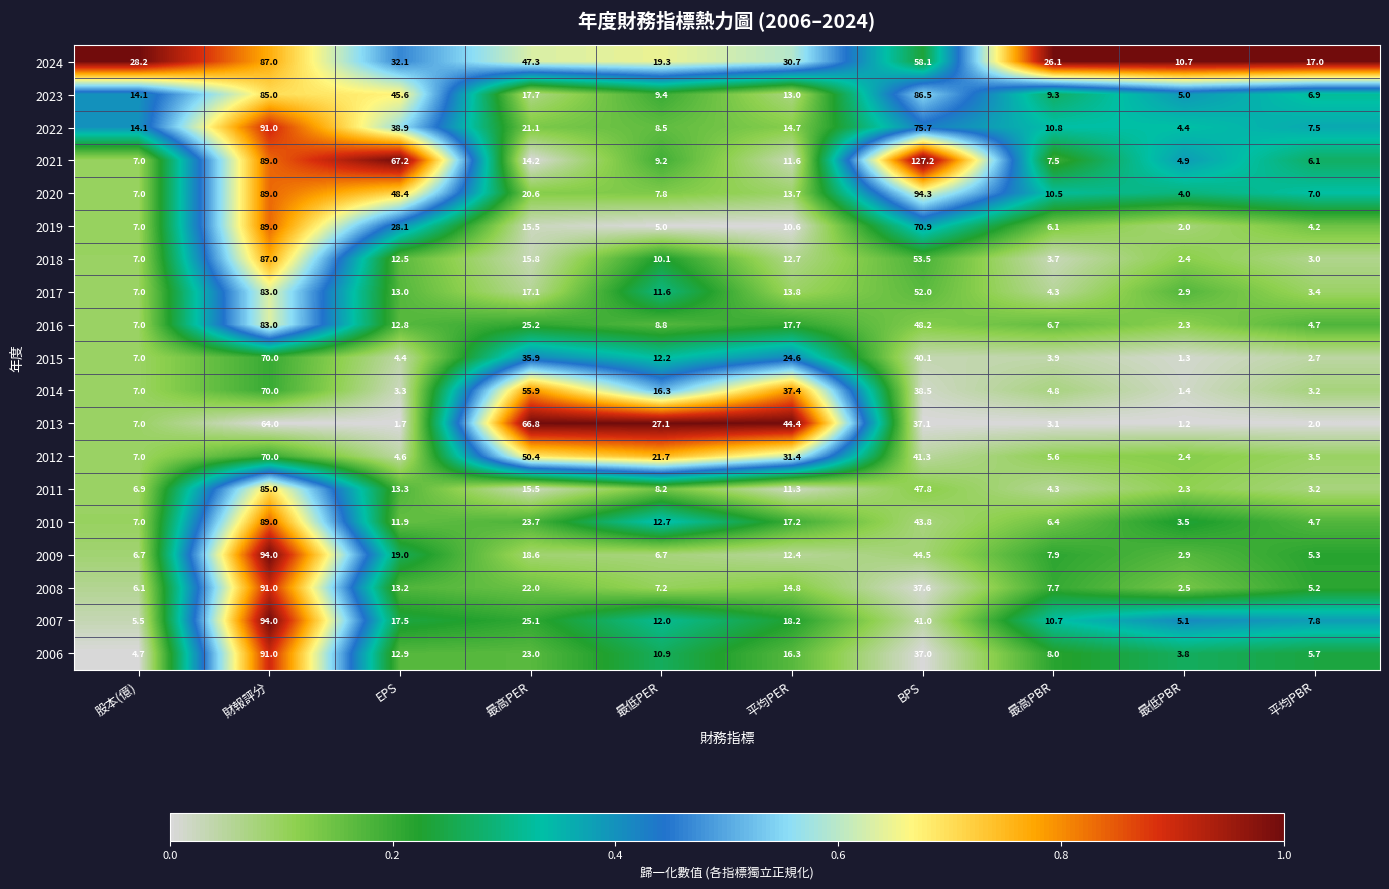

Which series changed the most between EPS and 最低PBR?

2021